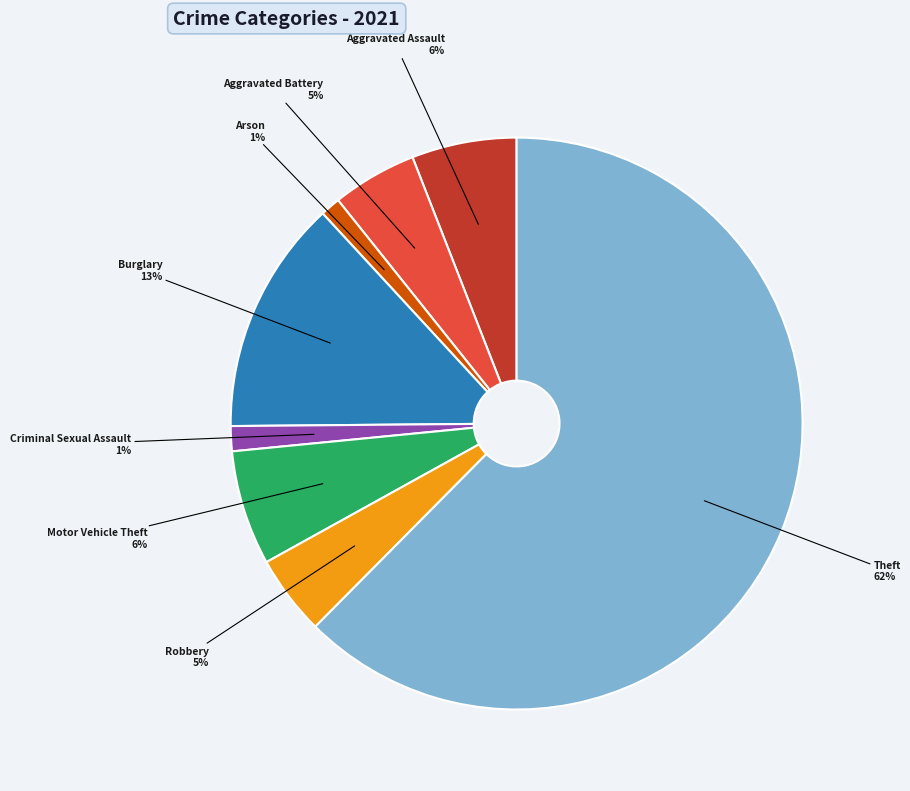

Is there any slice that represents more than half of the pie?

Yes